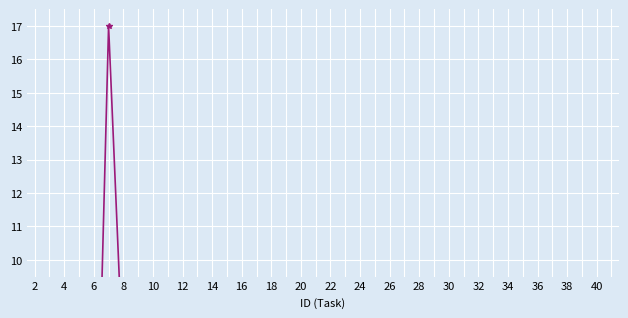

What is the difference between the values at 28 and 25?

0.1